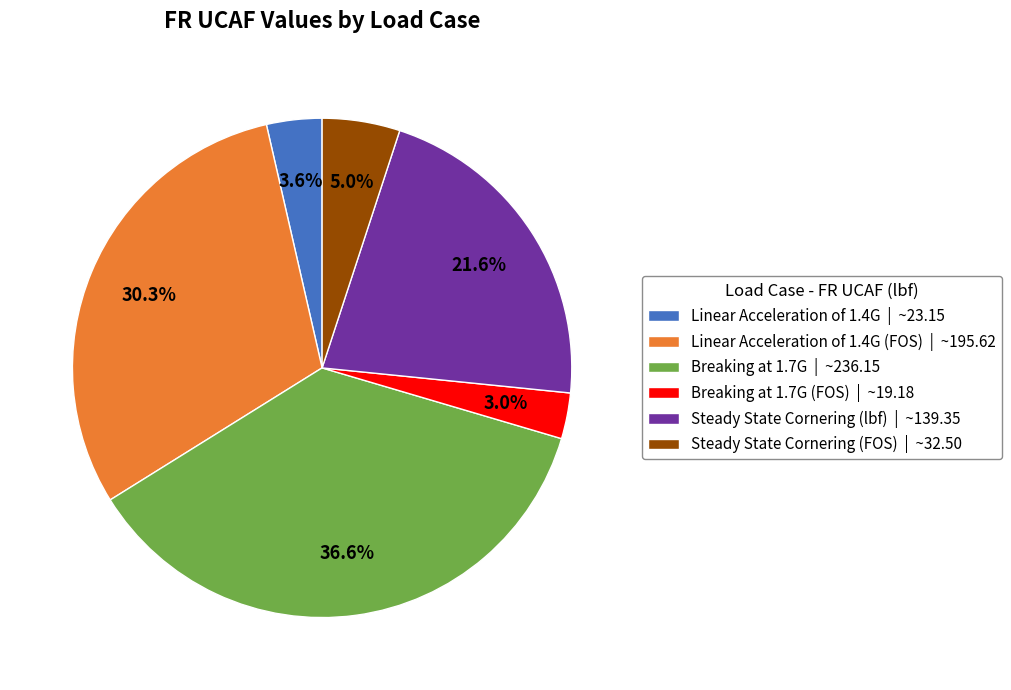

What is the ratio of the value at Steady State Cornering (FOS) | ~32.50 to the value at Linear Acceleration of 1.4G | ~23.15?

1.4